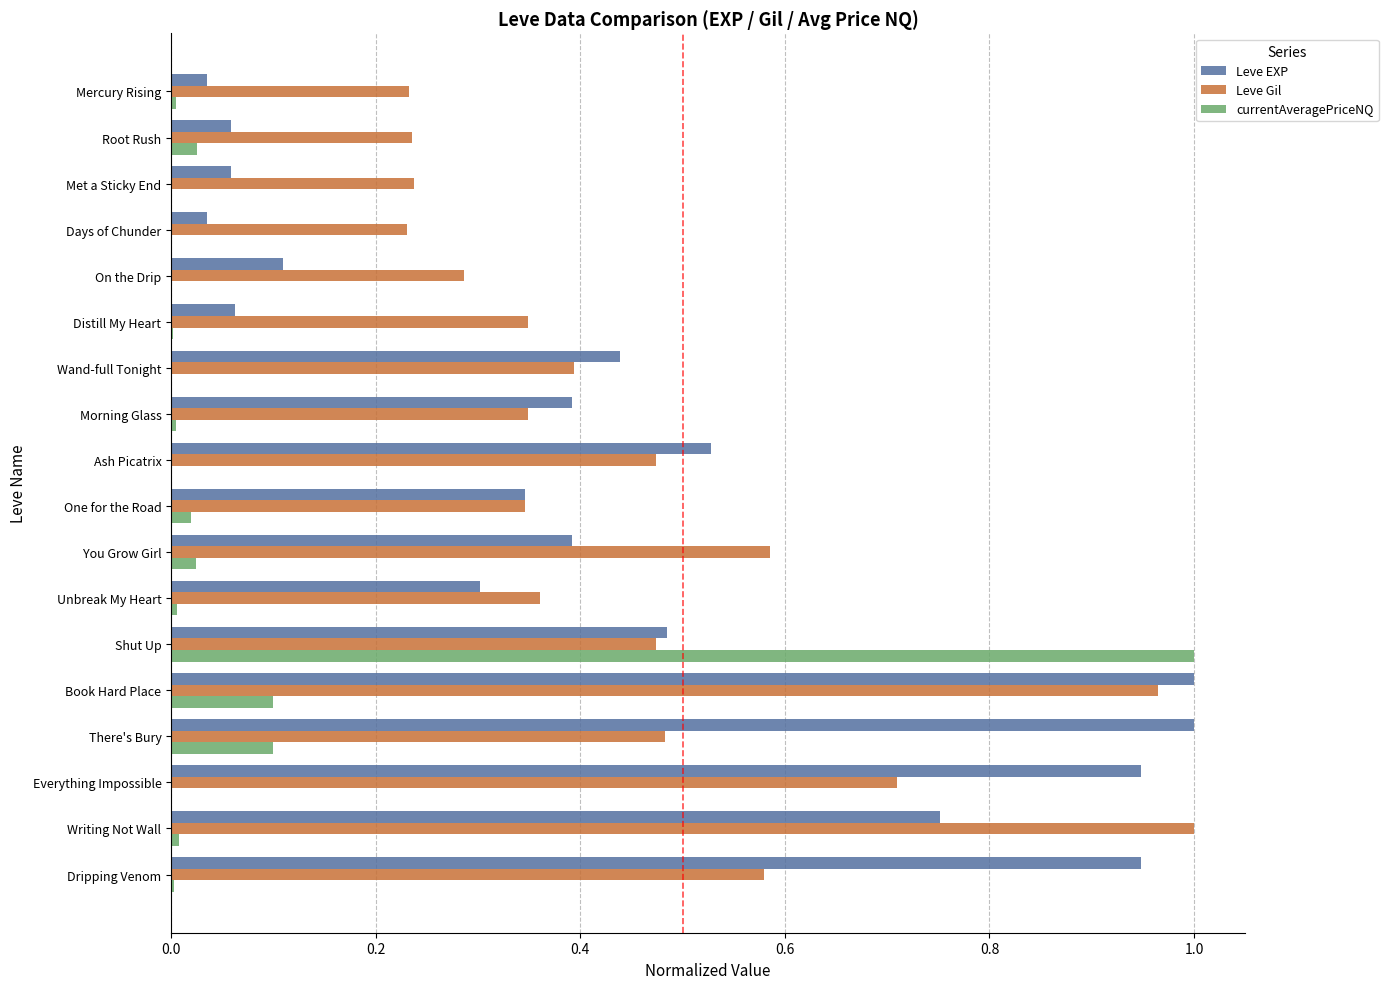

The value of Leve Gil at Wand-full Tonight is 0.6. True or false?

False